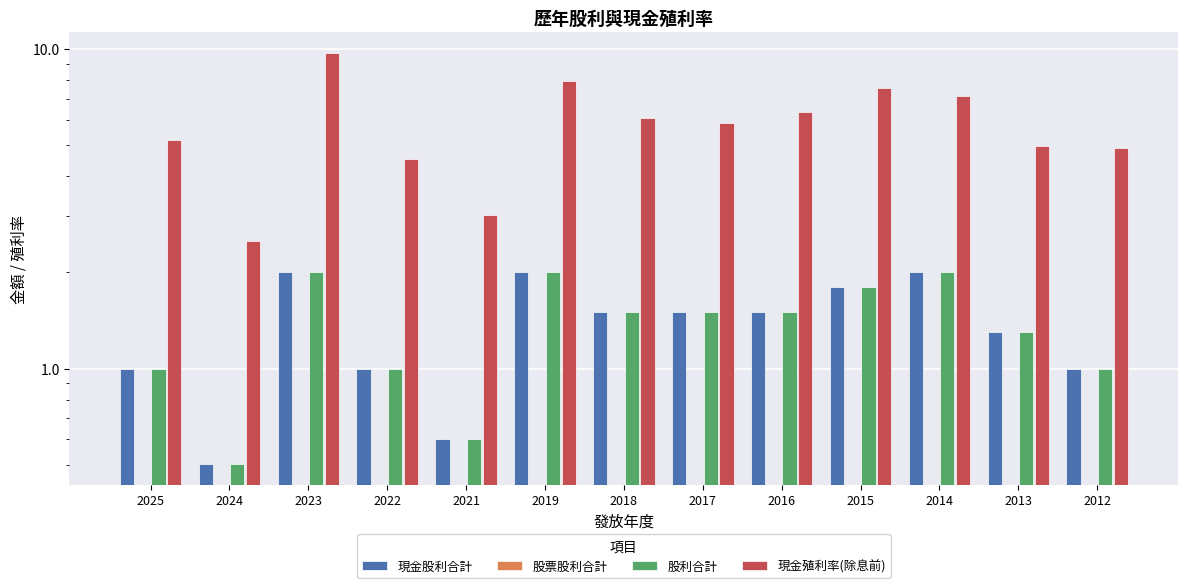

Which series has the widest spread of values?

現金殖利率(除息前)